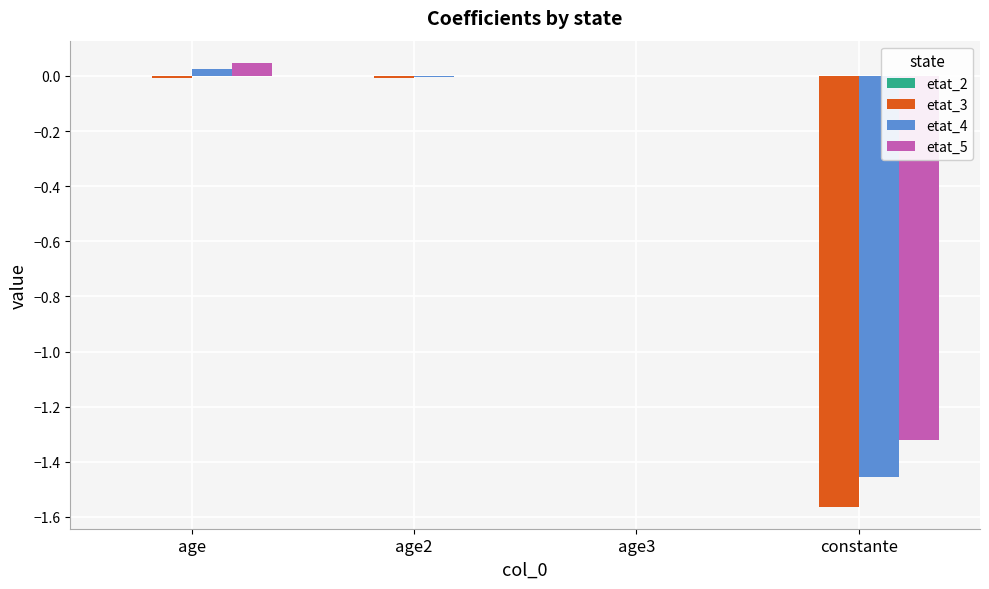

How many values in etat_3 are above zero?

1